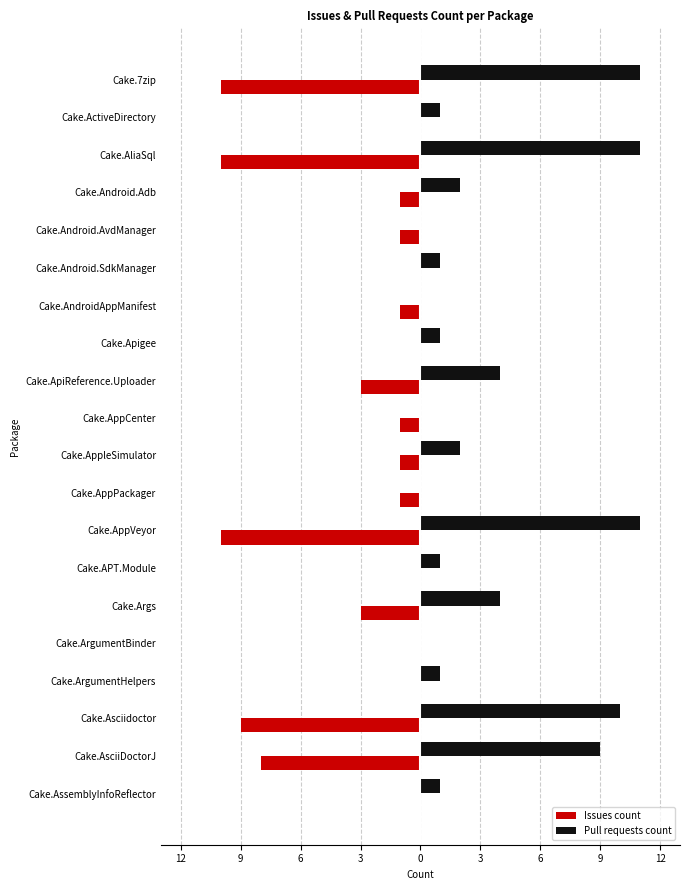

What are all the series names shown in the legend?

Issues count, Pull requests count